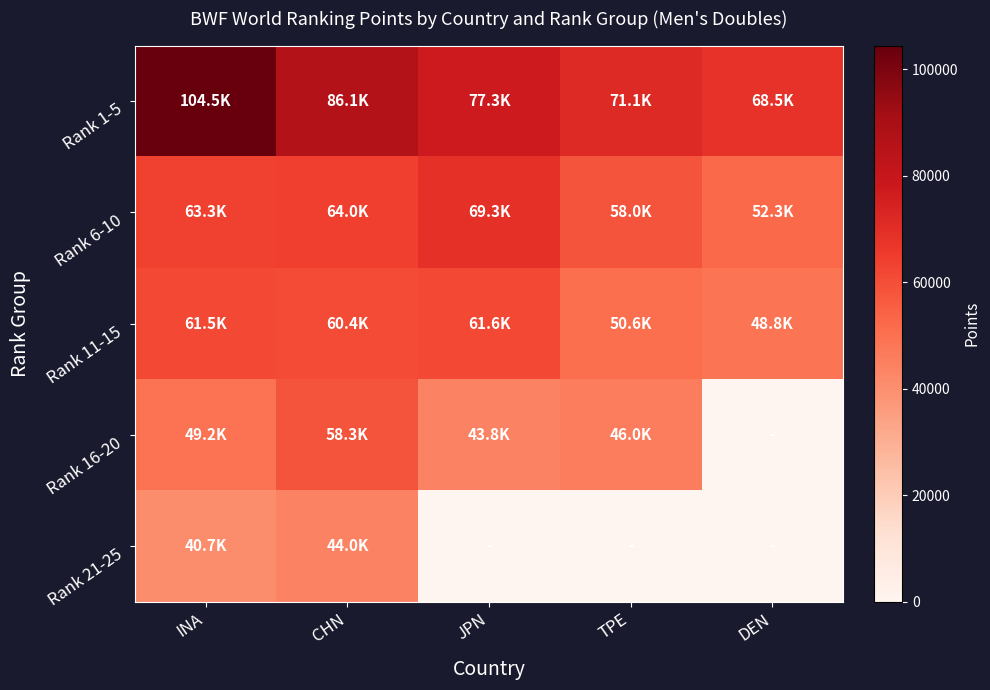

Count the number of categories in the chart.

5